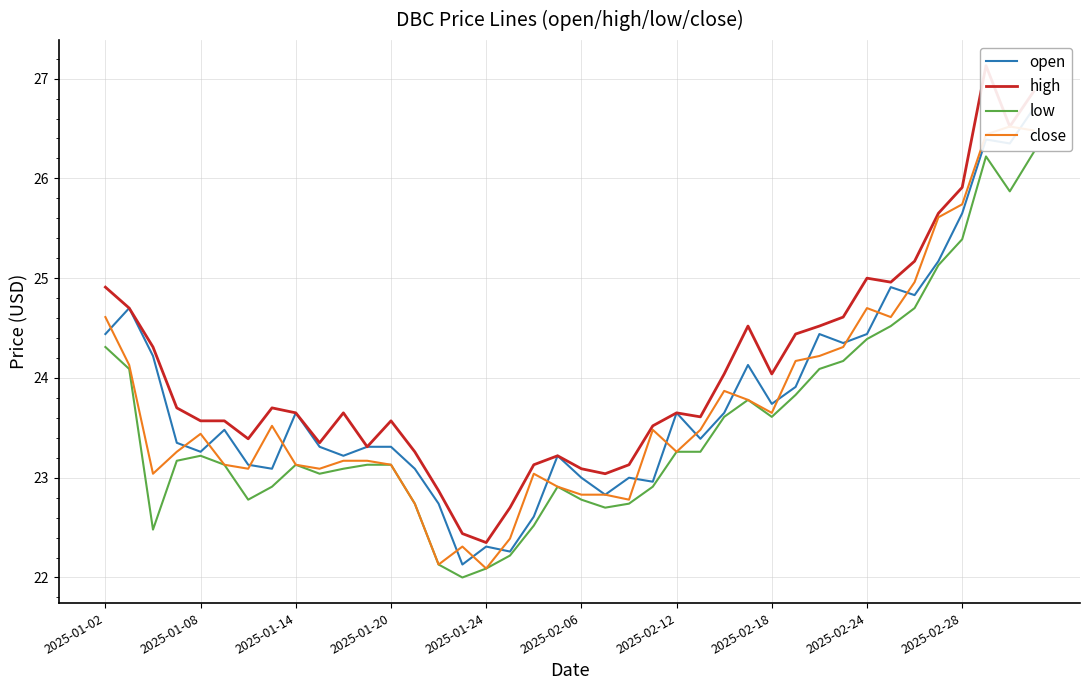

True or false: low has a value of 23.2 at 2025-01-08.

True